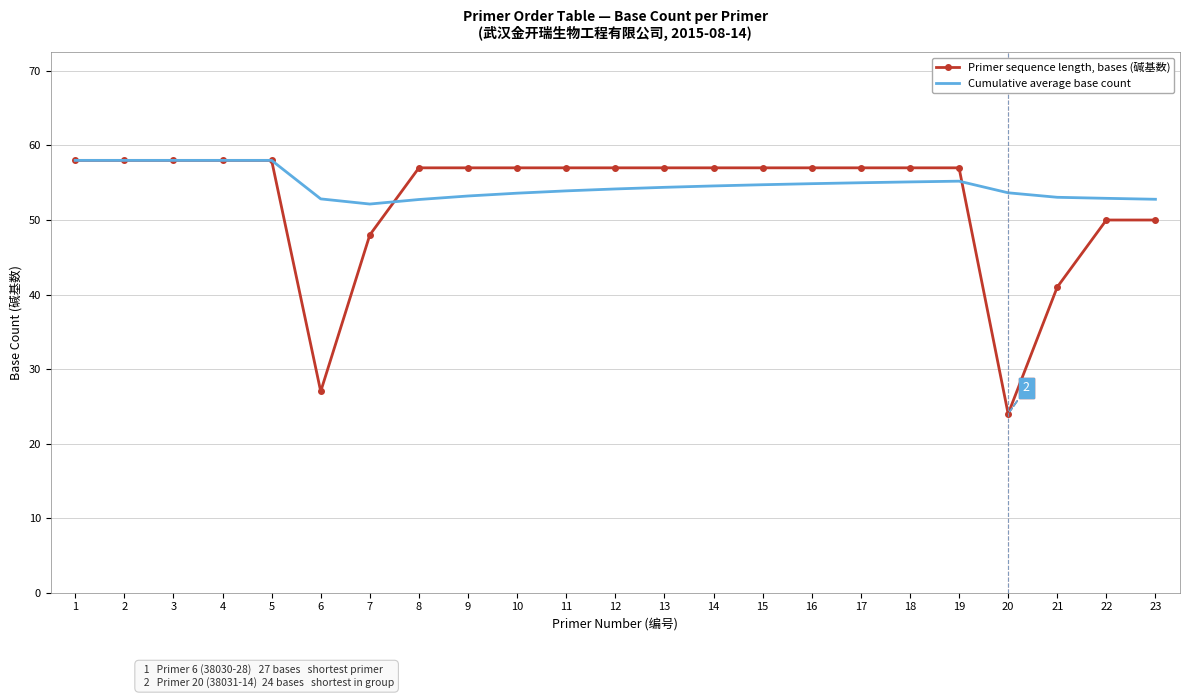

List the series in order of their overall mean, highest first.

Cumulative average base count, Primer sequence length, bases (碱基数)